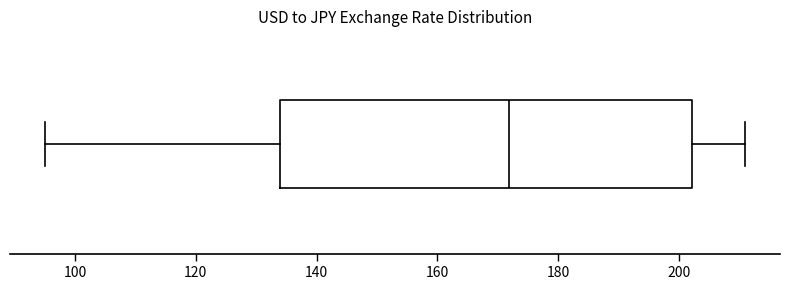

Transcribe this box plot: give where the median line is, the range the box spans, and where the two whiskers end, as read against the x-axis. The values are not printed on the chart, so give them approximately, as read against the axis.

median 172, box 134 to 202, whiskers 96 to 212